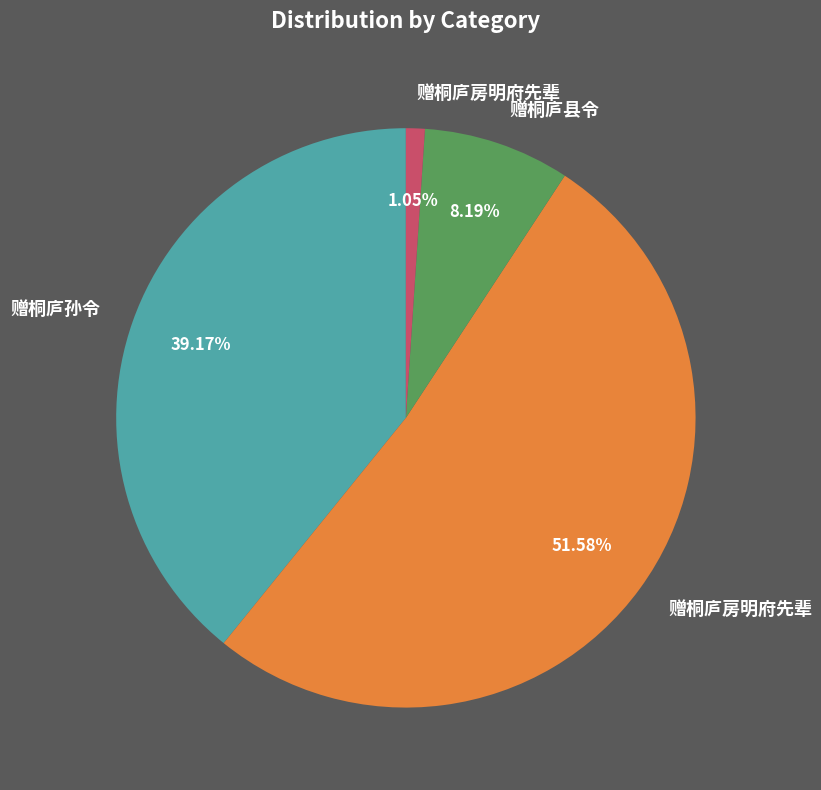

Does any single category account for the majority?

Yes